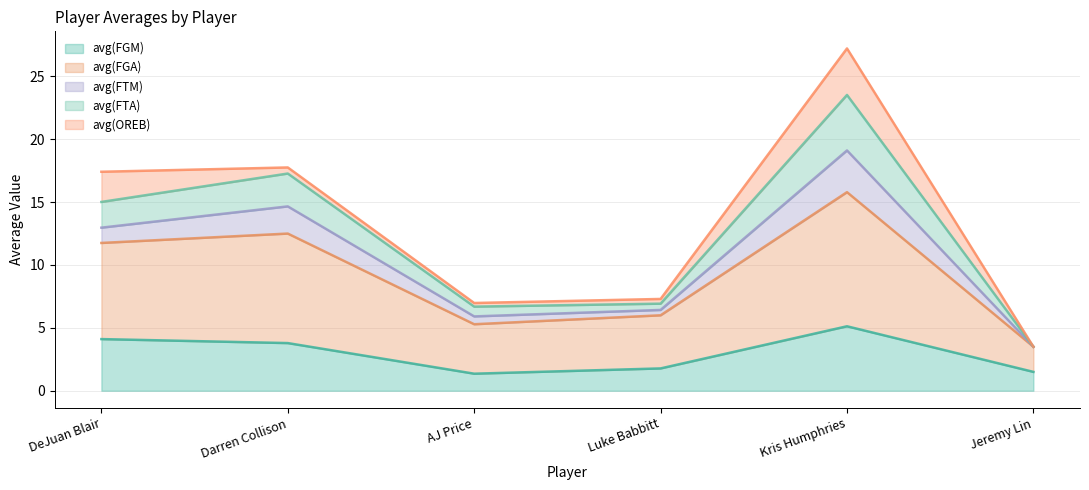

True or false: avg(FGM) and avg(FGA) cross at least once.

False